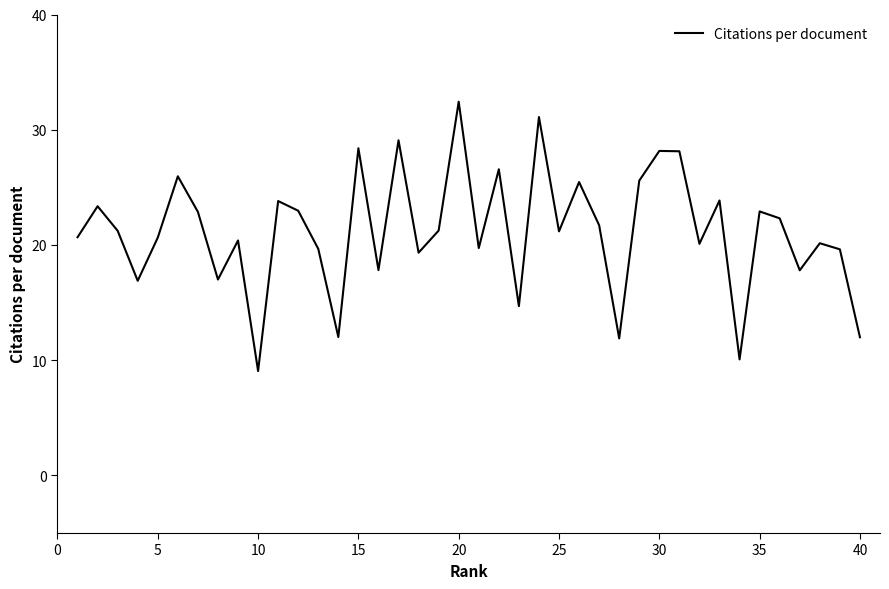

What is the difference between the maximum and minimum values?

23.4